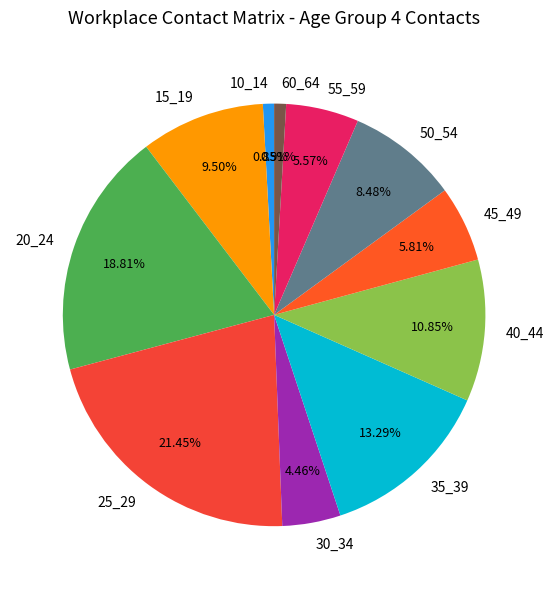

To the nearest percent, what is the average slice percentage?

9%